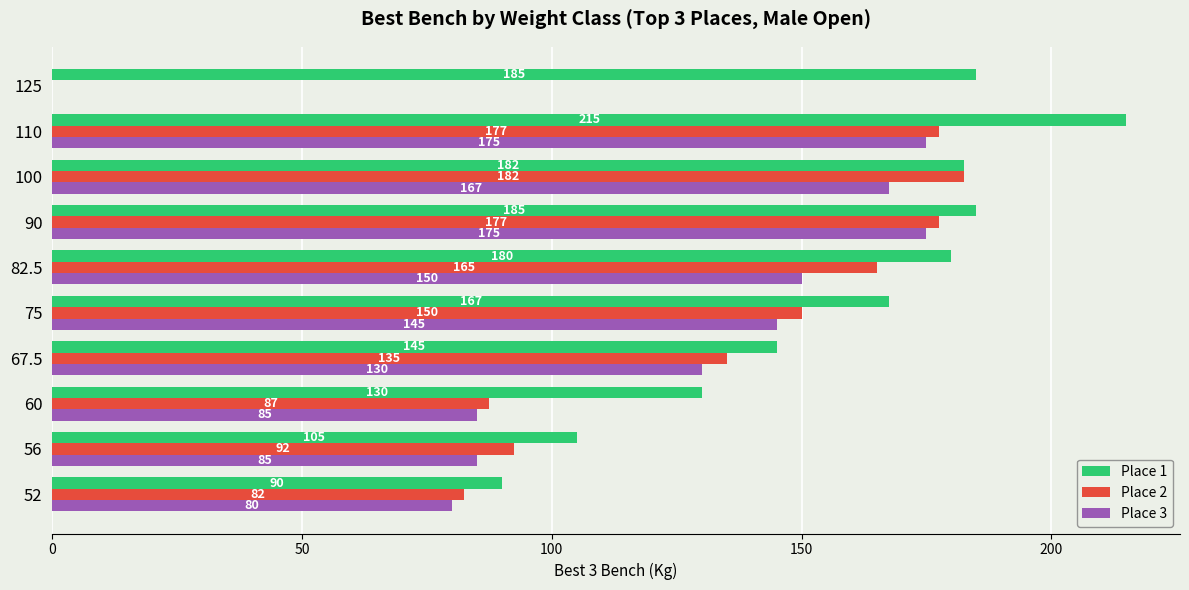

The value of Place 3 at 82.5 is 150.0. True or false?

True